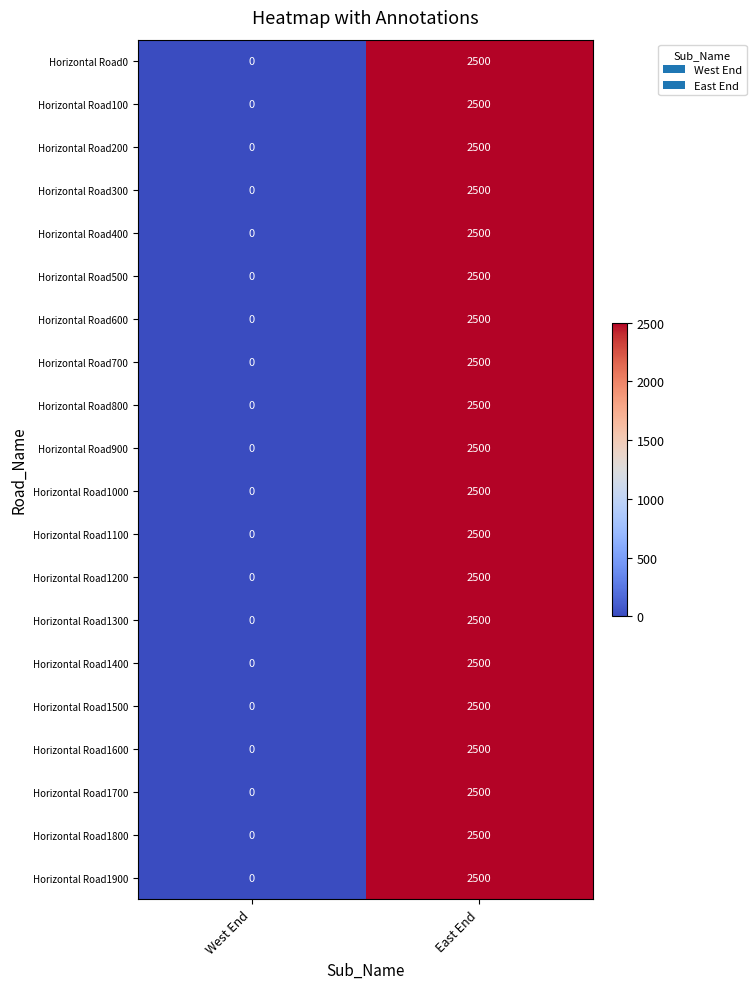

The value of Horizontal Road1300 at East End is 2500. True or false?

True